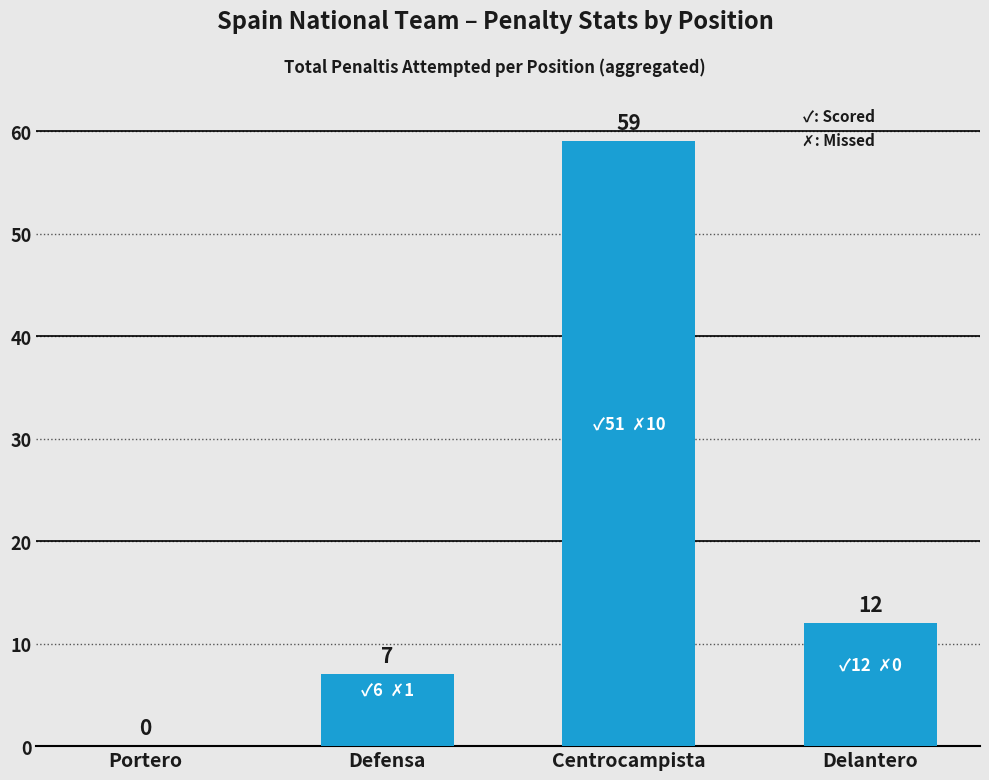

The value at Defensa is 4. True or false?

False